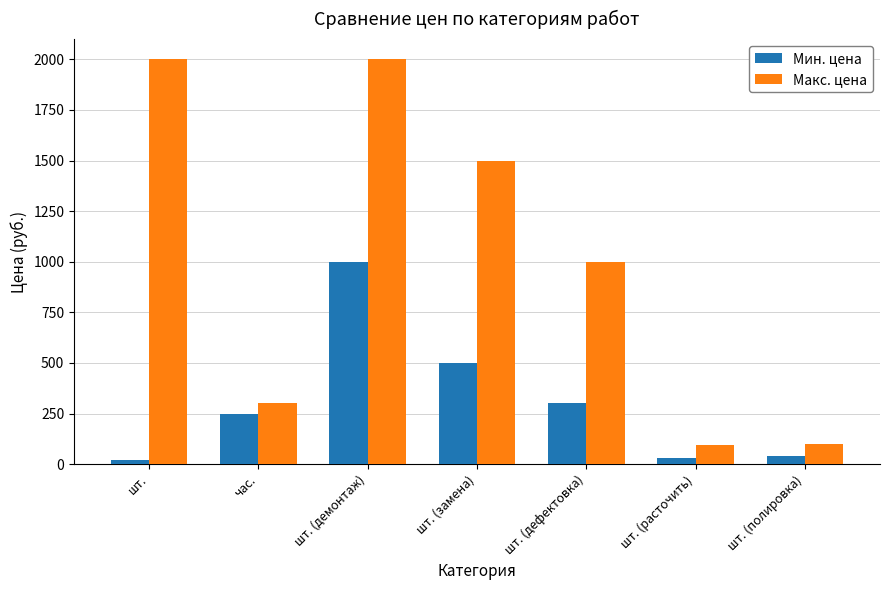

What is the label of the 5th bar from the right?

шт. (демонтаж)